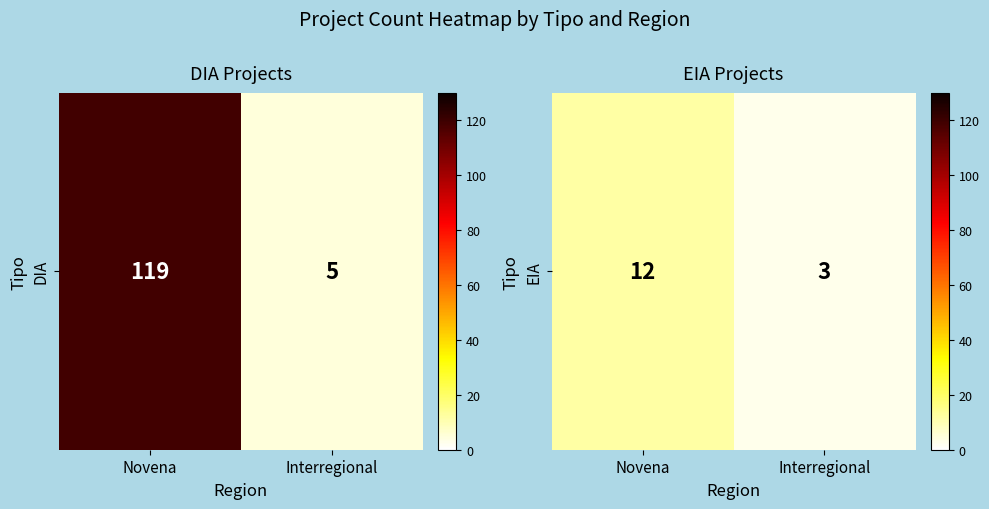

The value at Interregional is 5. True or false?

False